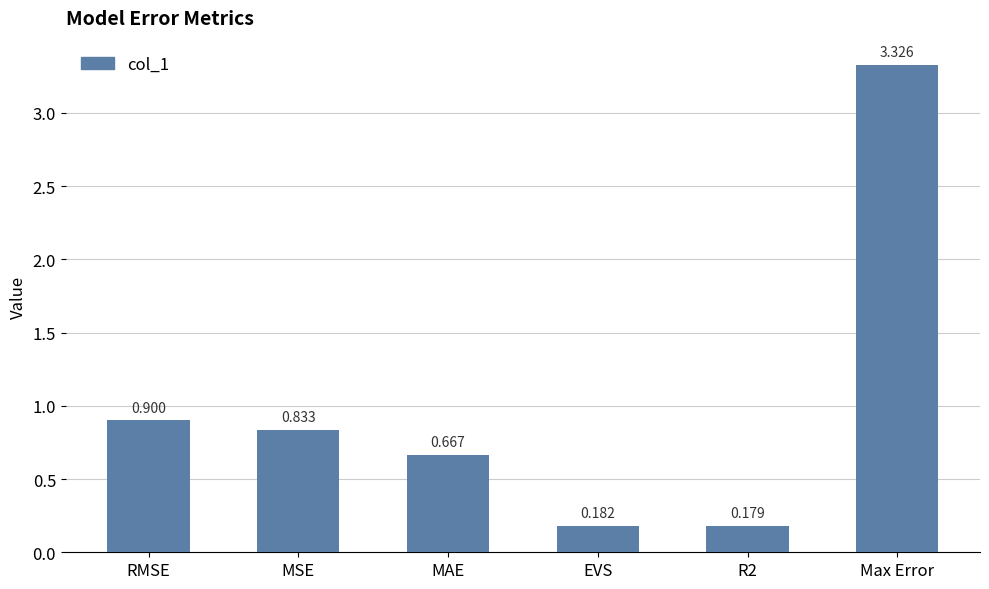

What is the label of the 4th bar from the left?

EVS